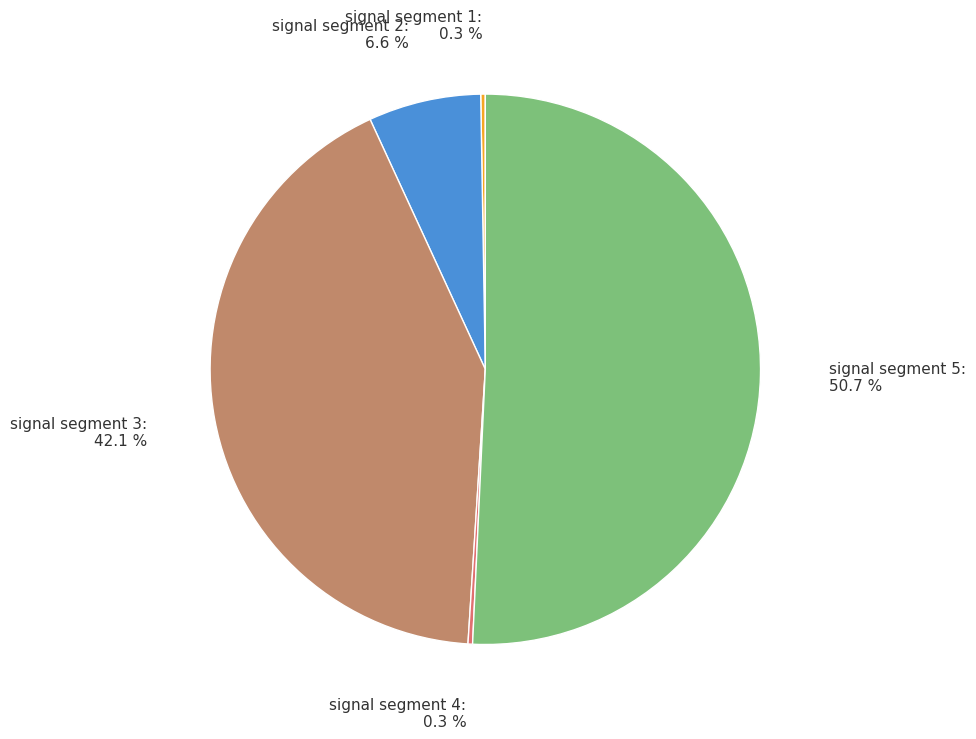

Does signal segment 5: 50.7 % represent more than half of the total?

Yes